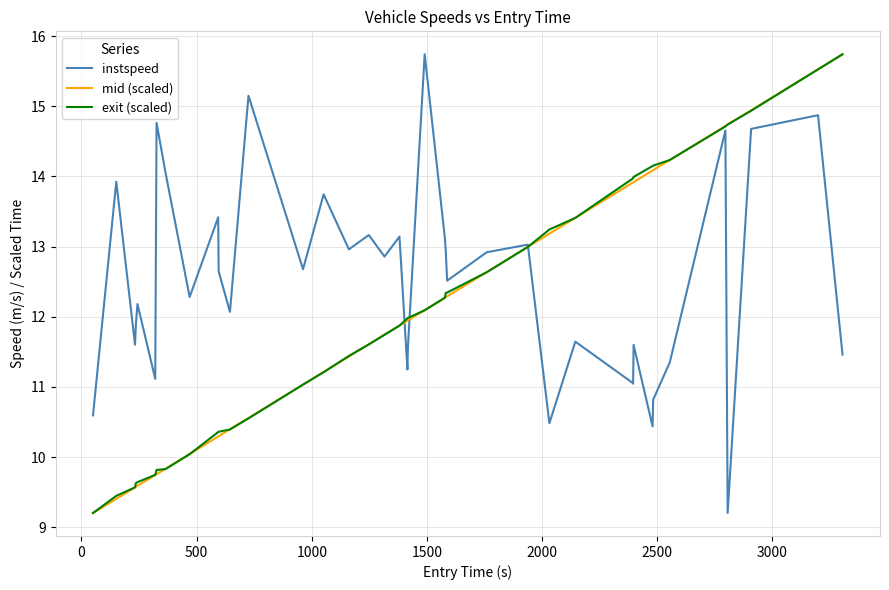

How many times do instspeed and mid (scaled) cross each other?

3